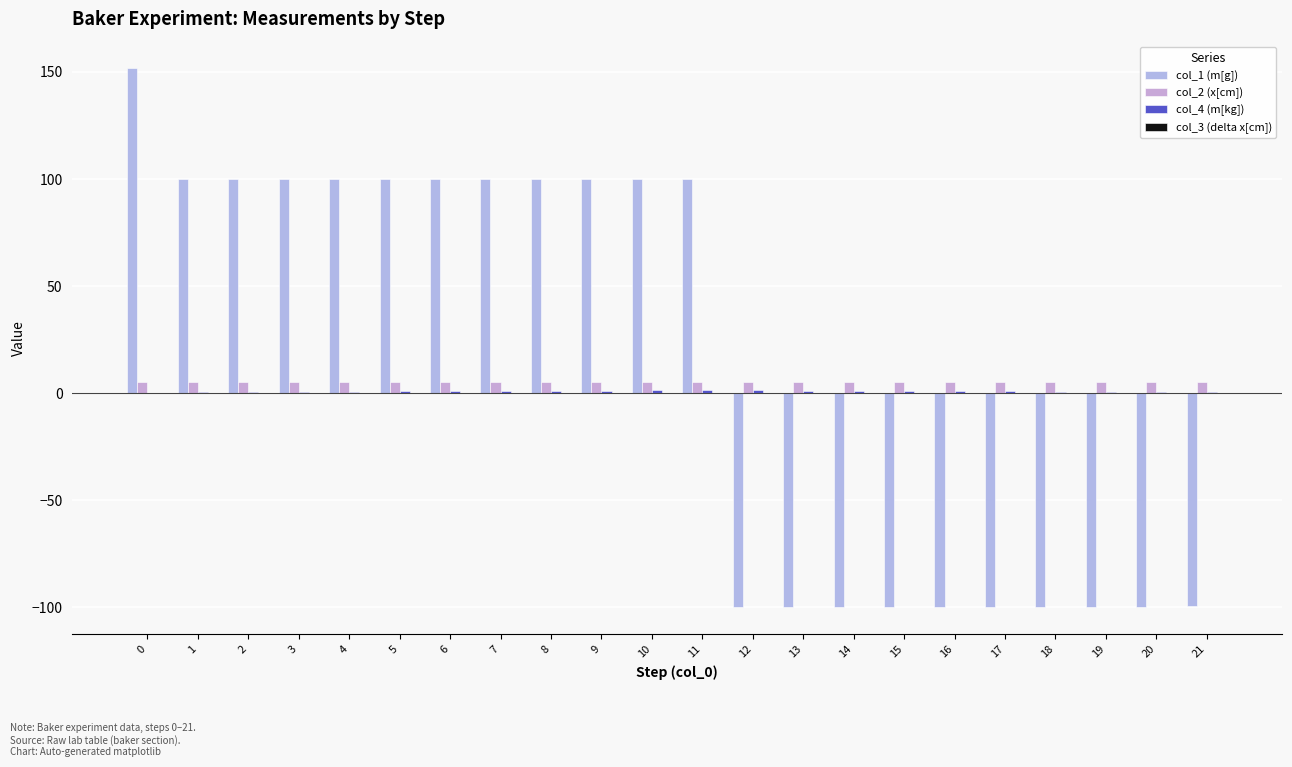

How many groups of bars are there?

22